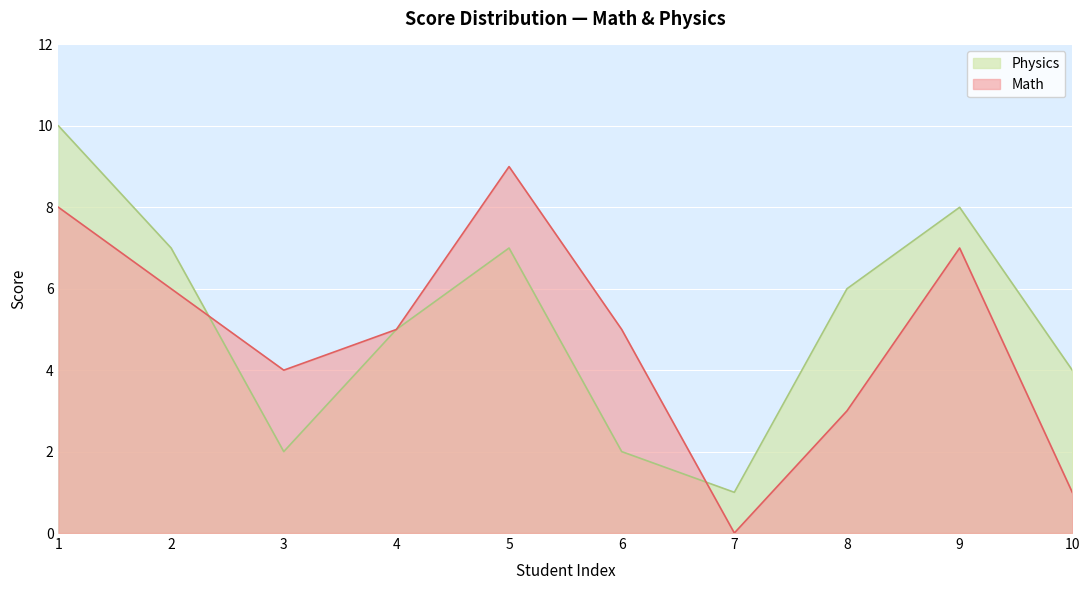

Is the value of Math at 8 greater than the value of Physics at 1?

No